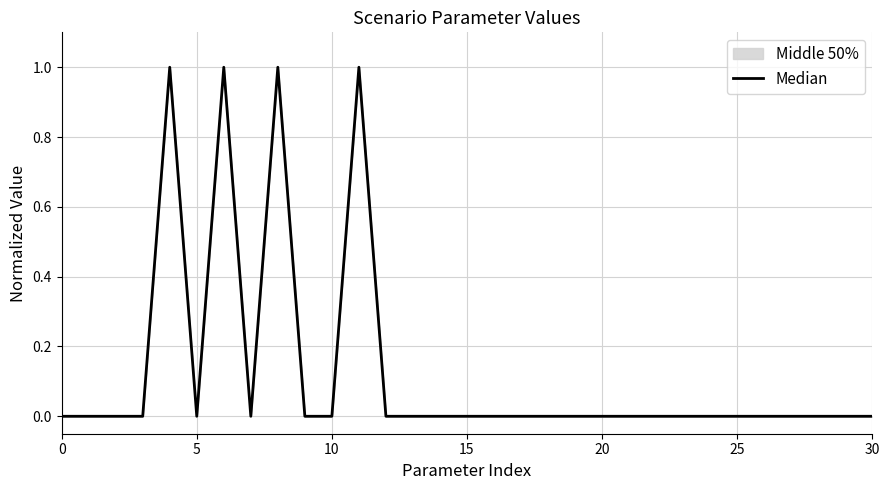

How many interior local peaks (higher than both neighbors) does the data have?

4